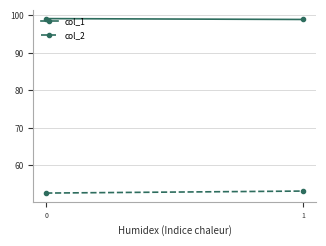

What is the difference between the maximum and minimum values in the col_2 series?

0.5